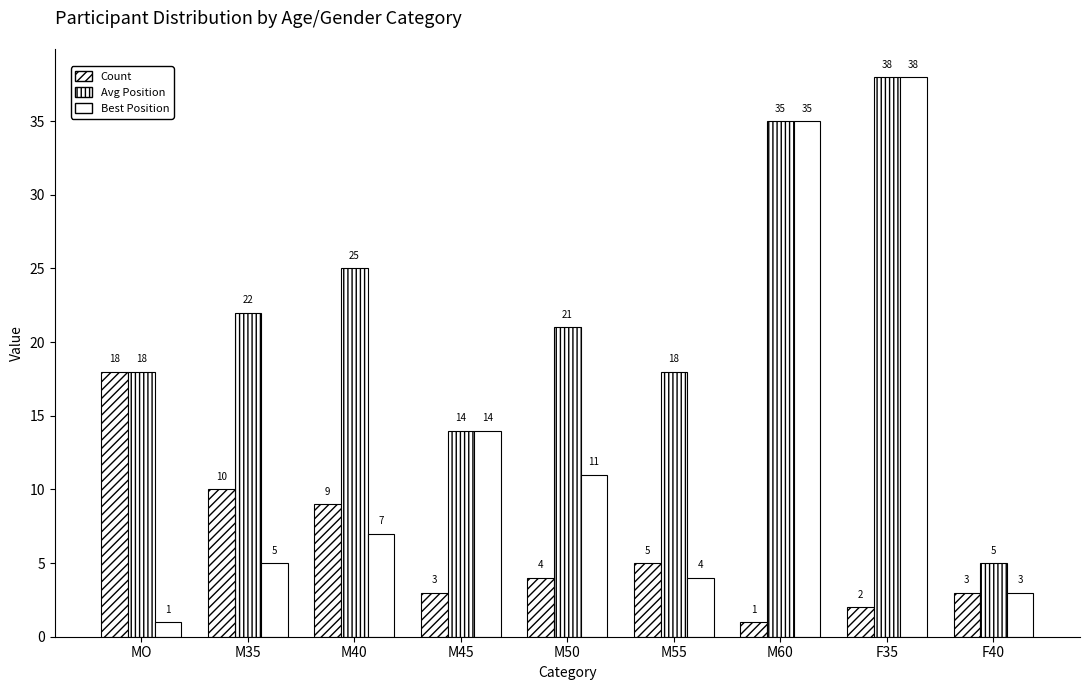

Count the number of data series in this chart.

3